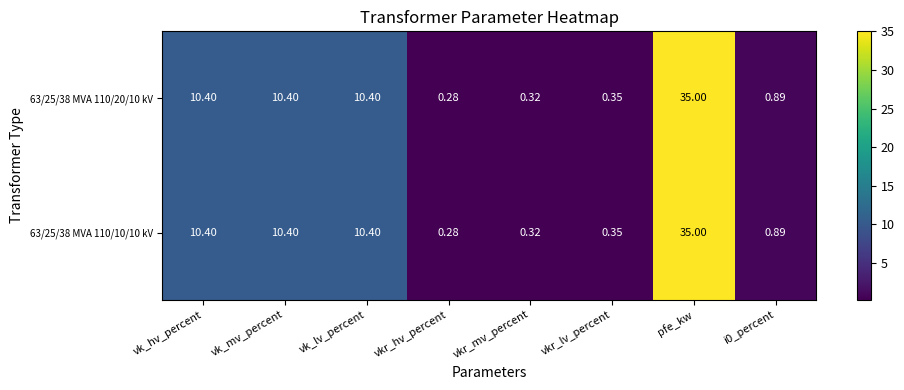

At which category is the sum across all series the highest?

pfe_kw